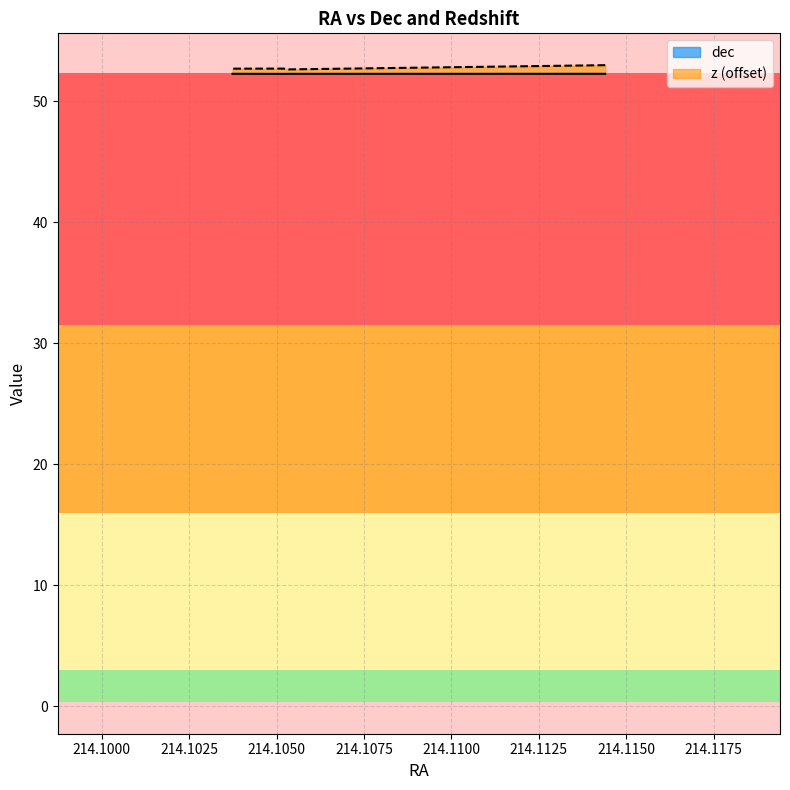

Does the chart have visible grid lines?

Yes